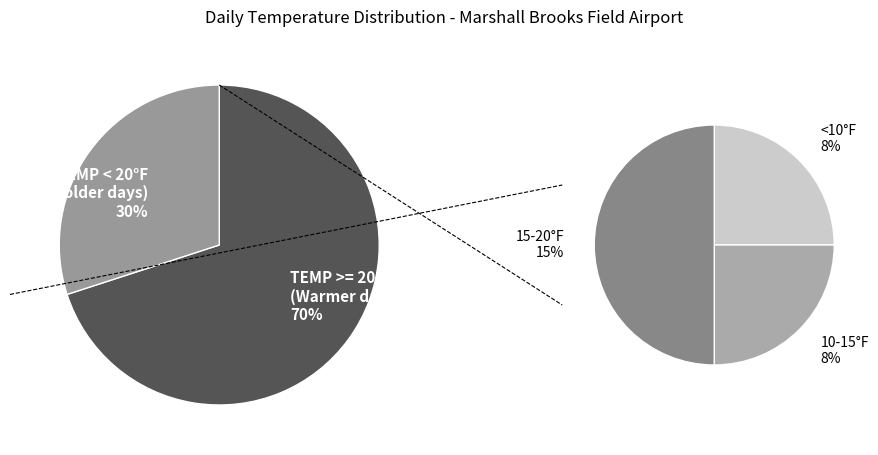

Does 30 represent more than half of the total?

No